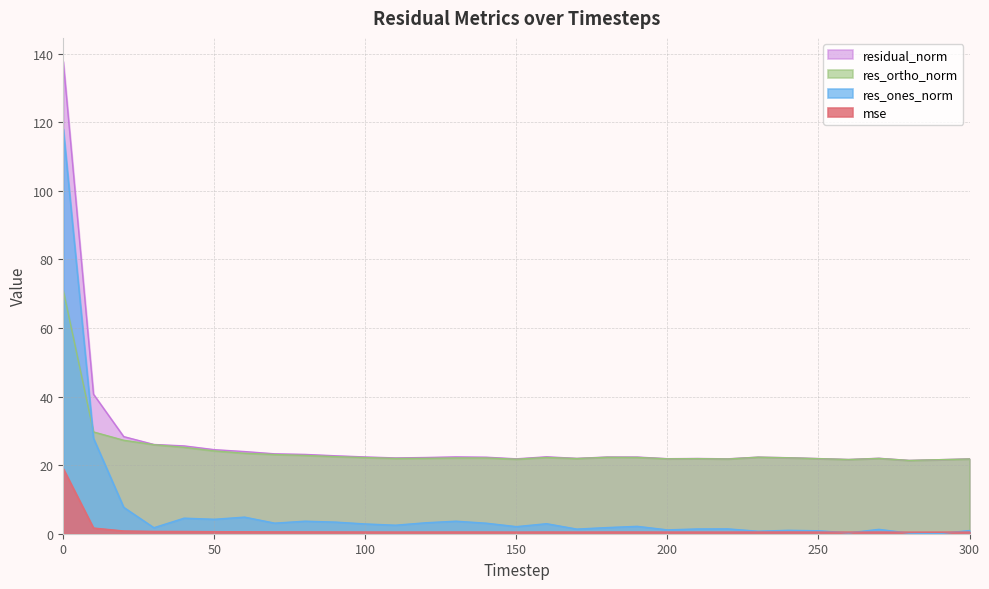

Reading left to right, list all the values displayed in this chart.

mse: 0=19.0	10=1.7	20=0.8	30=0.7	40=0.7	50=0.6	60=0.6	70=0.5	80=0.5	90=0.5	100=0.5	110=0.5	120=0.5	130=0.5	140=0.5	150=0.5	160=0.5	170=0.5	180=0.5	190=0.5	200=0.5	210=0.5	220=0.5	230=0.5	240=0.5	250=0.5	260=0.5	270=0.5	280=0.5	290=0.5	300=0.5
res_ones_norm: 0=118.1	10=27.8	20=7.7	30=1.8	40=4.5	50=4.2	60=4.8	70=3.1	80=3.7	90=3.4	100=2.8	110=2.5	120=3.2	130=3.7	140=3.1	150=2.1	160=2.9	170=1.4	180=1.8	190=2.2	200=1.1	210=1.4	220=1.4	230=0.7	240=1.0	250=0.9	260=0.3	270=1.3	280=0.2	290=0.0	300=0.9
res_ortho_norm: 0=71.0	10=29.7	20=27.3	30=26.0	40=25.2	50=24.2	60=23.5	70=23.1	80=22.8	90=22.5	100=22.2	110=22.0	120=22.0	130=22.1	140=22.1	150=21.7	160=22.2	170=21.9	180=22.3	190=22.3	200=21.9	210=21.9	220=21.8	230=22.3	240=22.1	250=21.9	260=21.6	270=22.0	280=21.4	290=21.6	300=21.8
residual_norm: 0=137.8	10=40.7	20=28.3	30=26.0	40=25.6	50=24.5	60=24.0	70=23.3	80=23.1	90=22.7	100=22.4	110=22.1	120=22.2	130=22.4	140=22.3	150=21.8	160=22.4	170=22.0	180=22.4	190=22.4	200=21.9	210=21.9	220=21.9	230=22.3	240=22.2	250=21.9	260=21.6	270=22.0	280=21.4	290=21.6	300=21.8